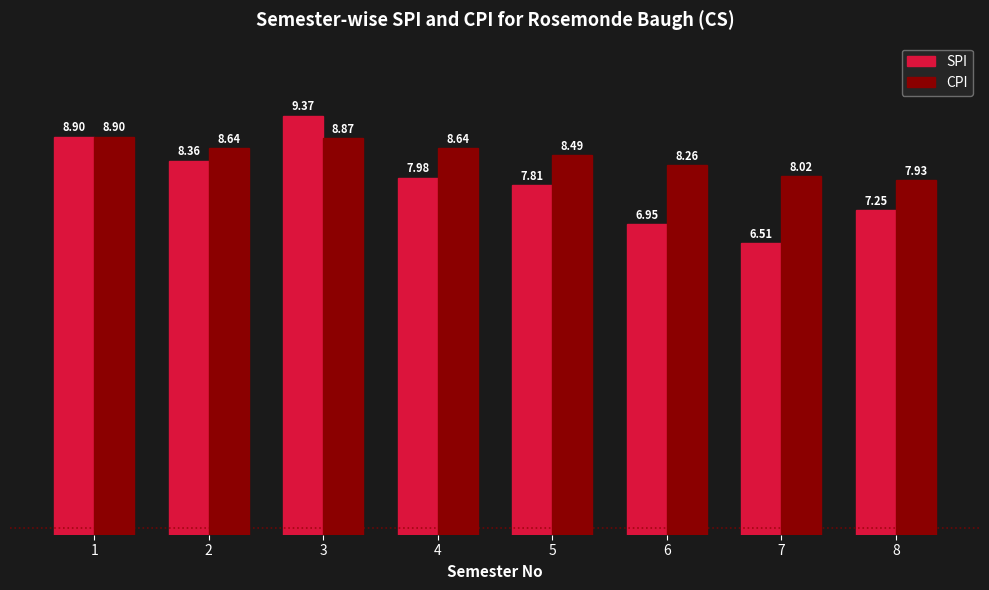

Are the bars horizontal?

No